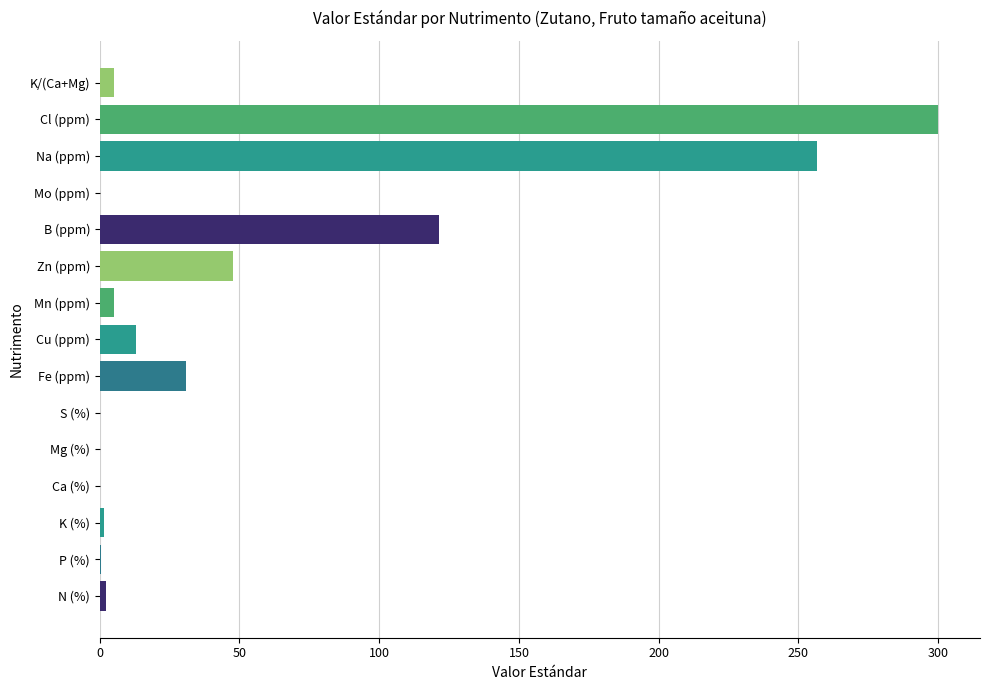

The value at B (ppm) is 160.1. True or false?

False